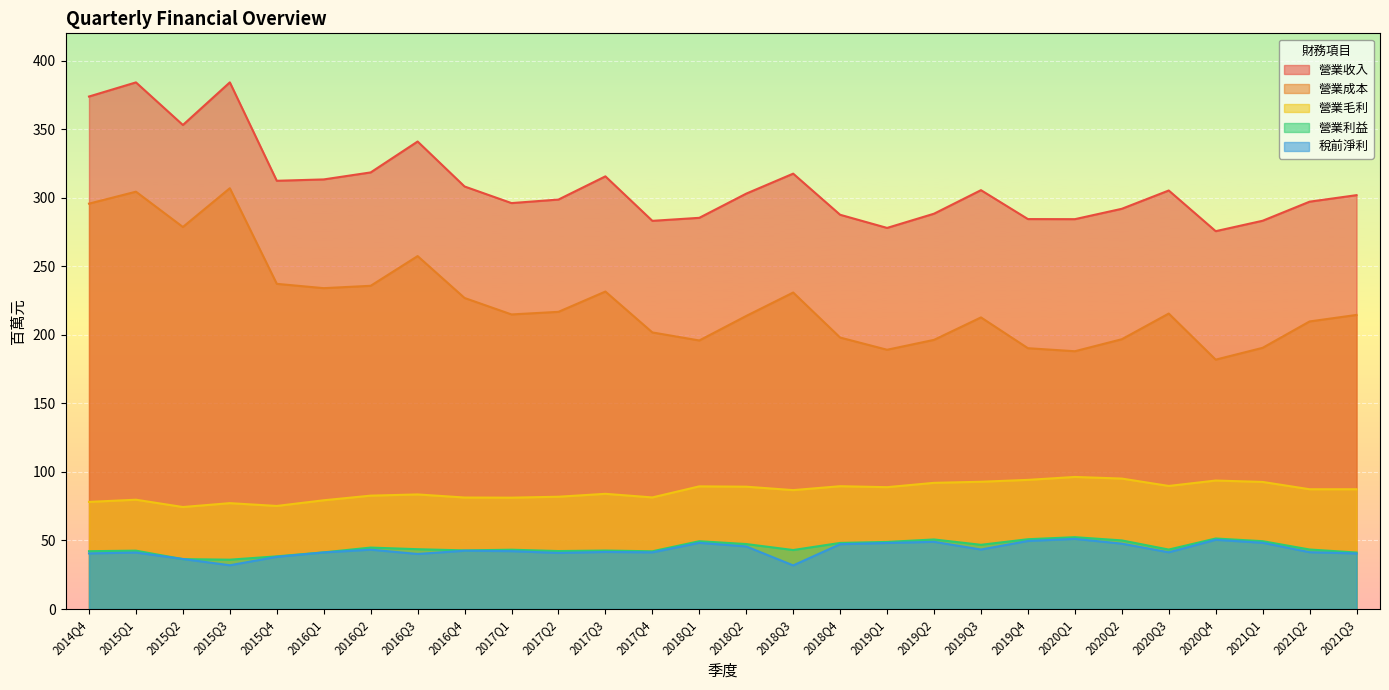

True or false: 稅前淨利 has a value of 65.7 at 2017Q1.

False